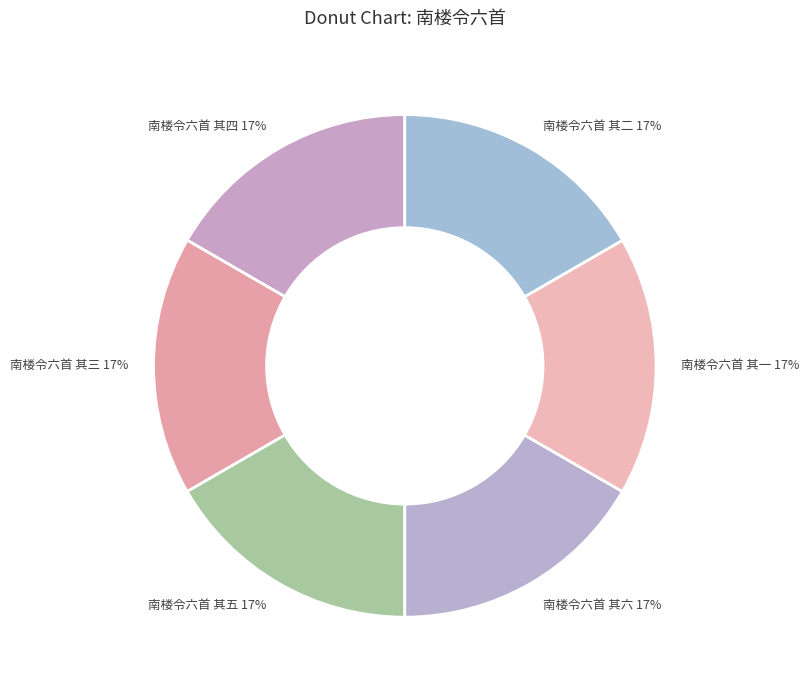

The 南楼令六首 其二 slice represents 29% of the pie. True or false?

False